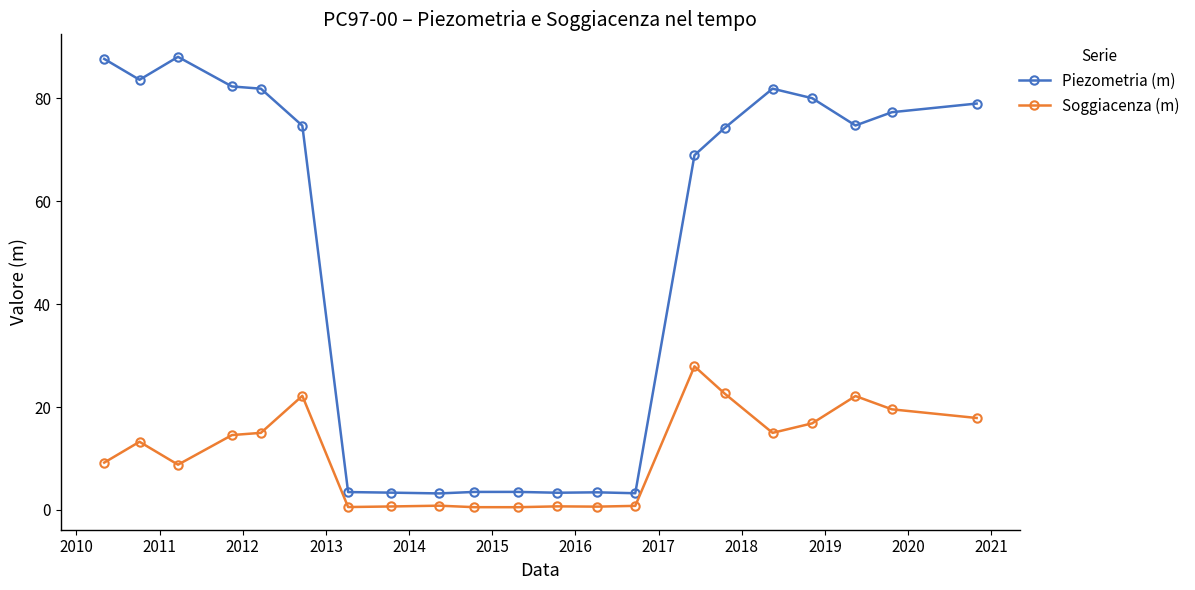

What is the value of the Soggiacenza (m) point at the 5th from the left?

15.0